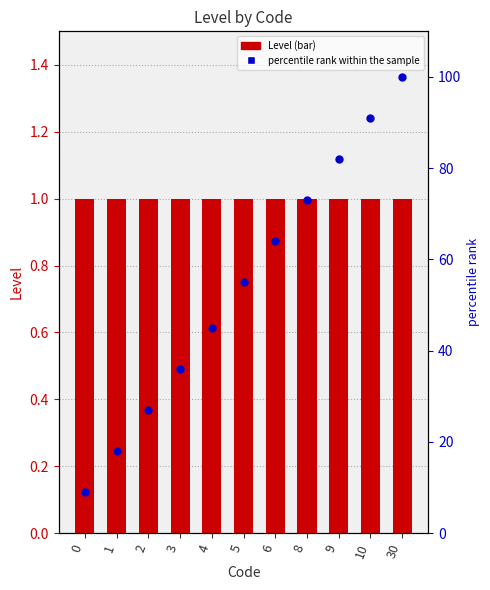

What are all the series names shown in the legend?

Level, percentile rank within the sample